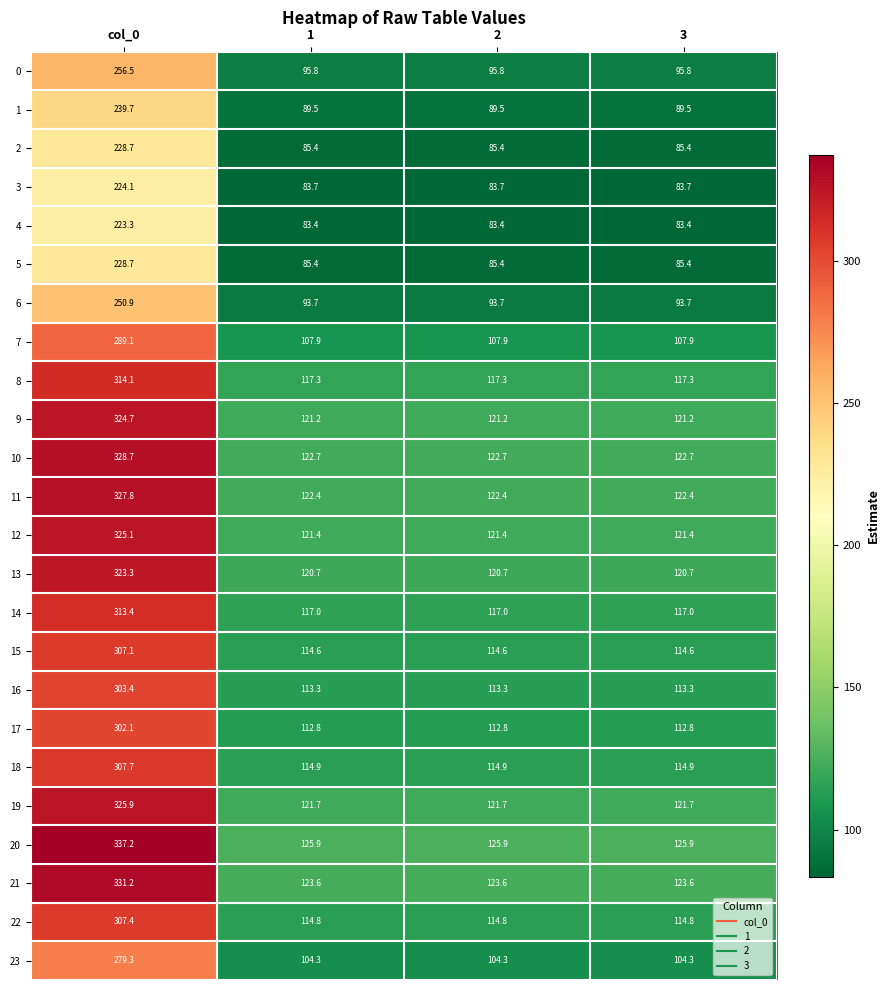

What is the smallest value displayed?

83.4